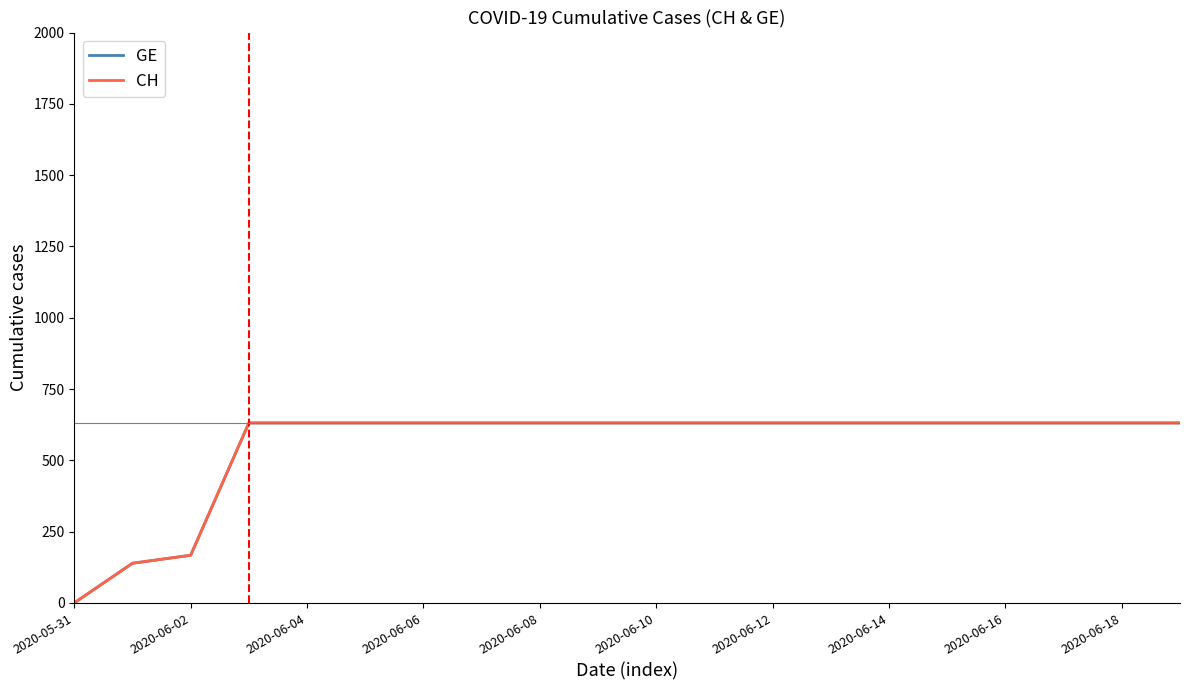

At which category is the sum across all series the highest?

2020-06-06